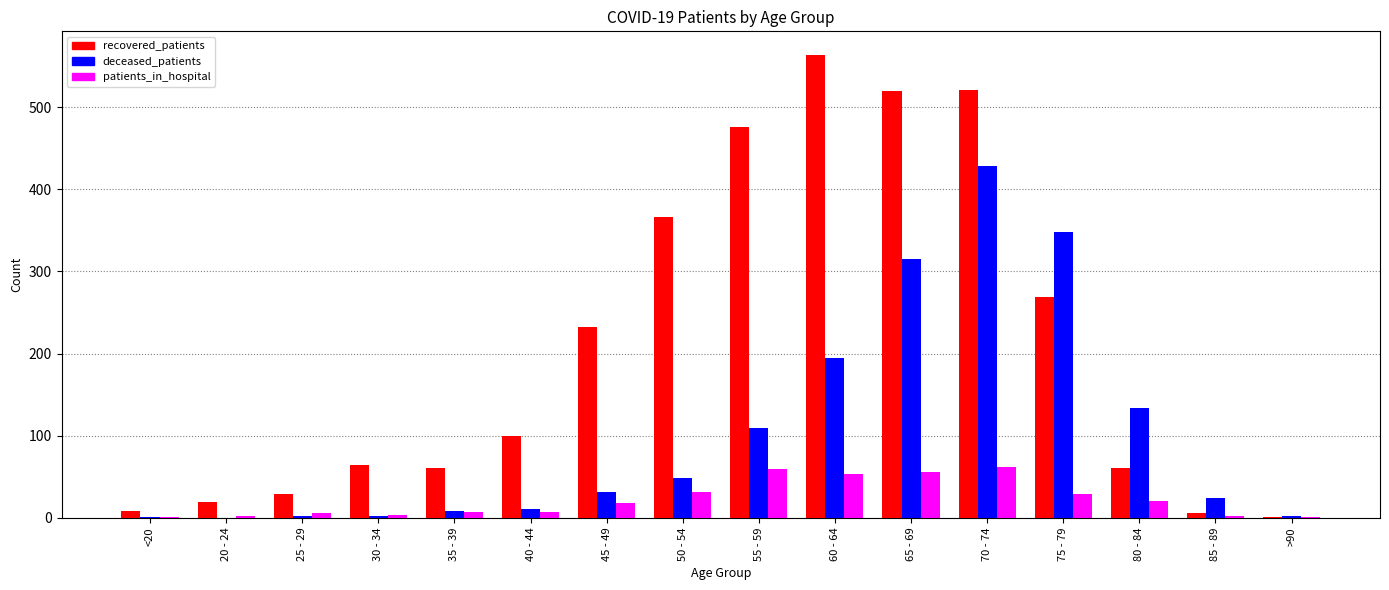

What is the sum of all recovered_patients values?

3300